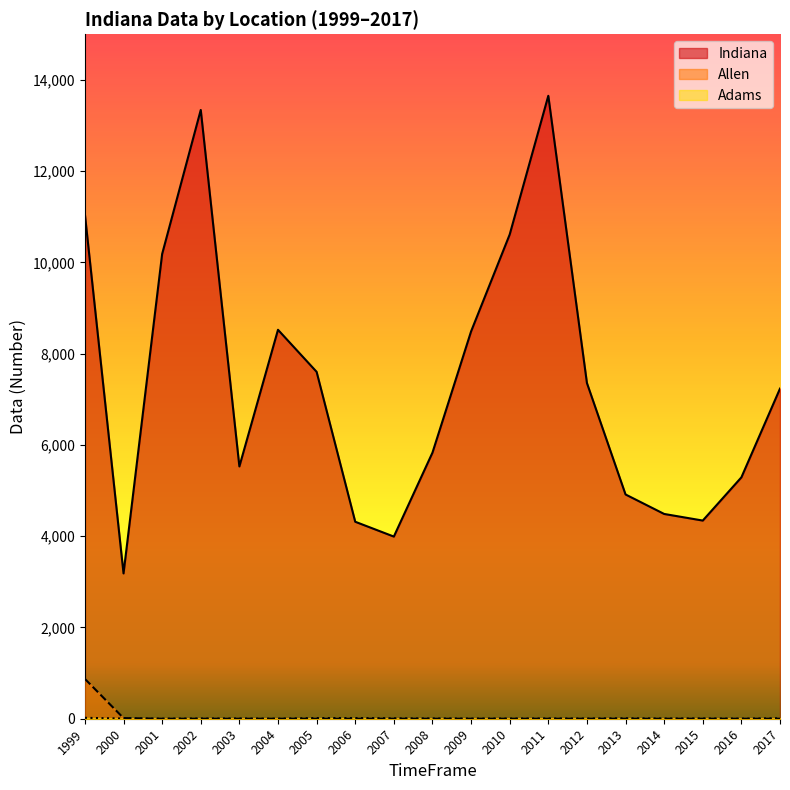

What is the spread (max minus min) of values at 2001?

10185.1